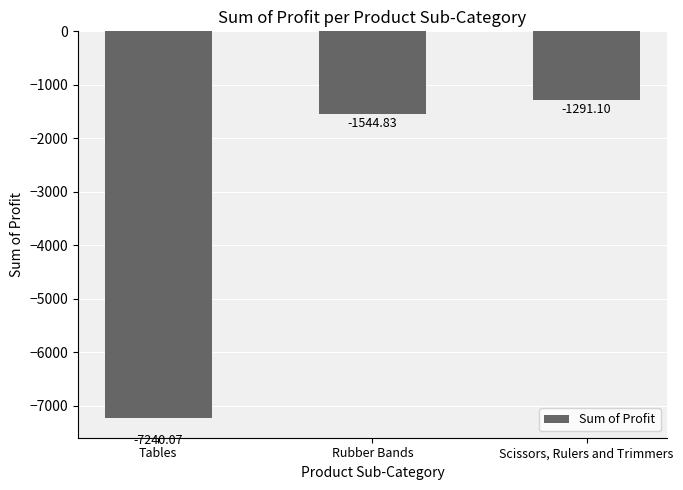

The chart shows a value of -2558.9 at Rubber Bands. True or false?

False